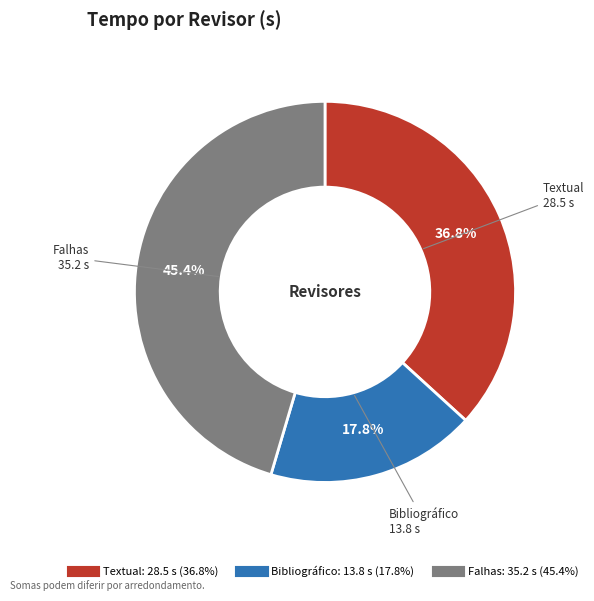

Is it true that Textual is 50% of the pie?

False